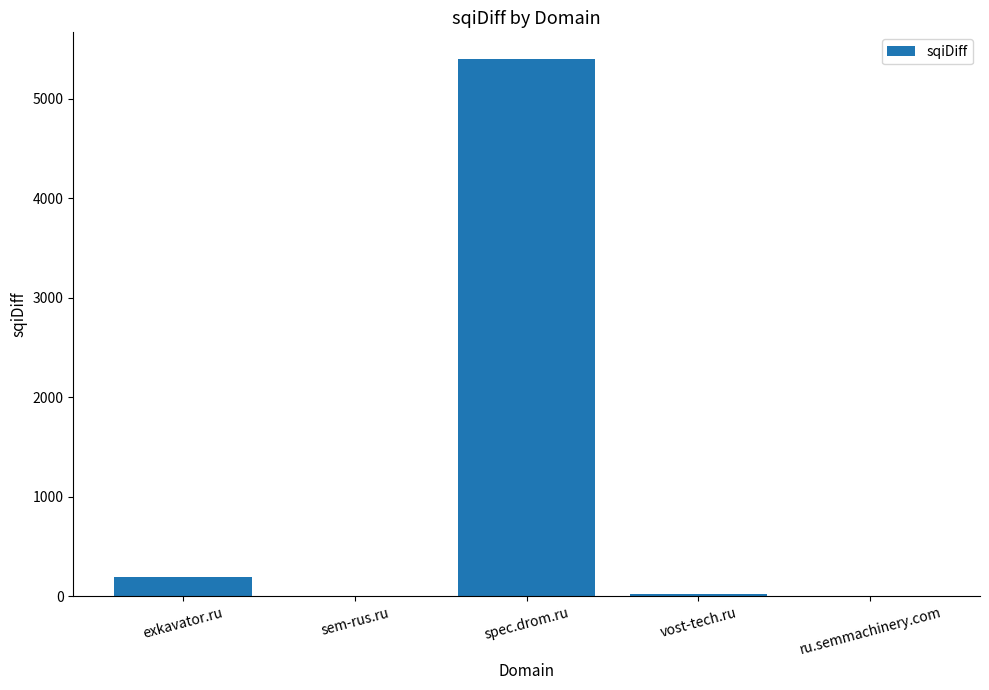

At which category does the chart reach its peak across all series?

spec.drom.ru